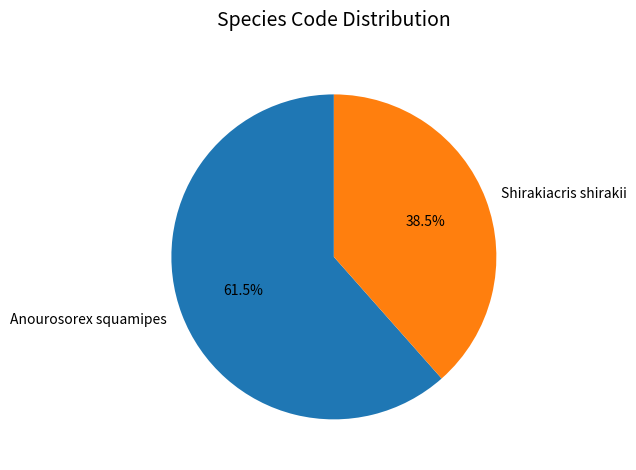

What is the total percentage of Anourosorex squamipes and Shirakiacris shirakii?

100.0%